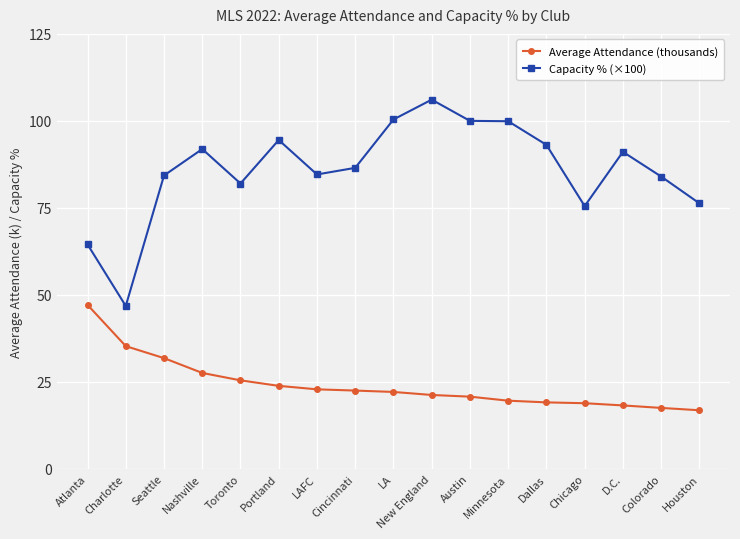

Which series has the largest total across all categories?

Capacity % (×100)